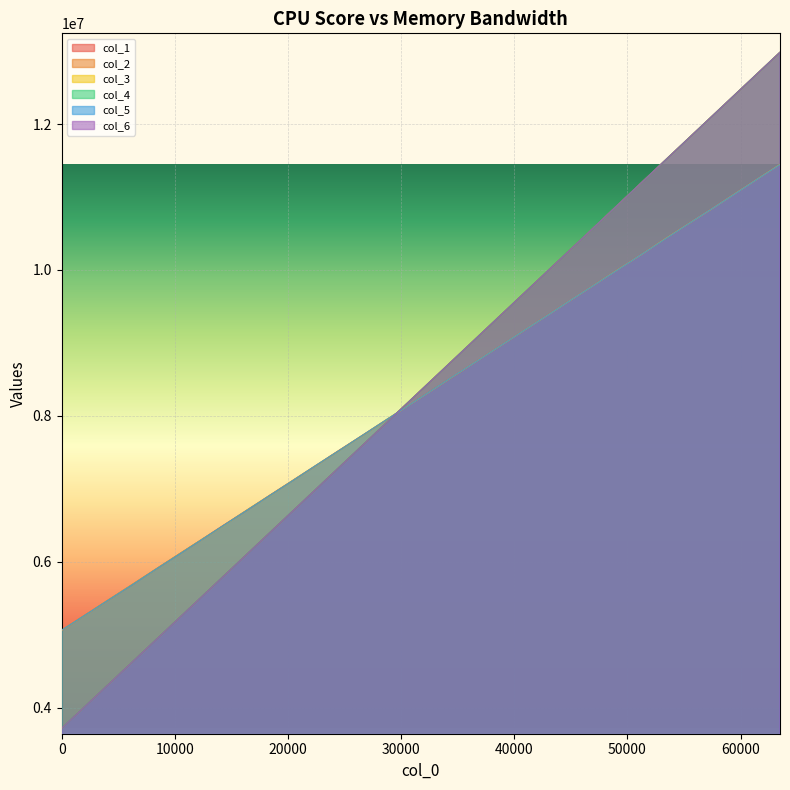

Between which two adjacent categories do col_4 and col_1 first intersect?

28672 and 30720